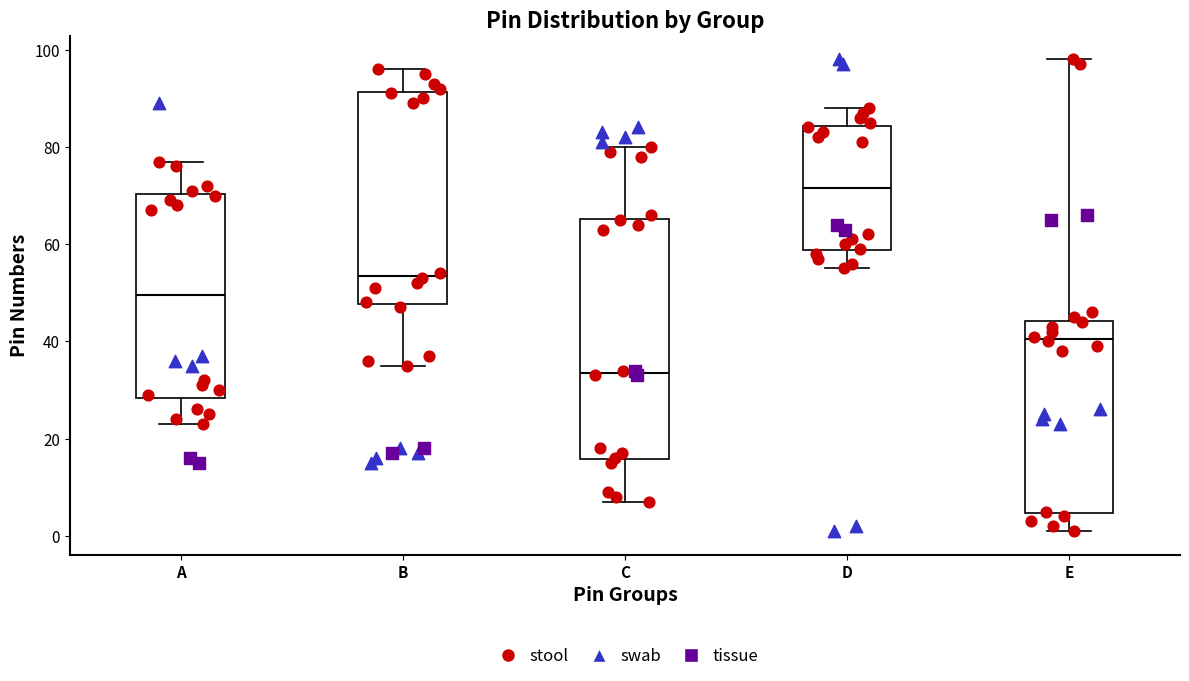

Reading left to right, transcribe this box plot: for each box, give where its median line is, the range the box spans, and where its two whiskers end, as read against the y-axis. The values are not printed on the chart, so give them approximately, as read against the axis.

A: median 50, box 28 to 70, whiskers 24 to 78
B: median 54, box 48 to 92, whiskers 36 to 96
C: median 34, box 16 to 66, whiskers 8 to 80
D: median 72, box 58 to 84, whiskers 56 to 88
E: median 40, box 4 to 44, whiskers 2 to 98